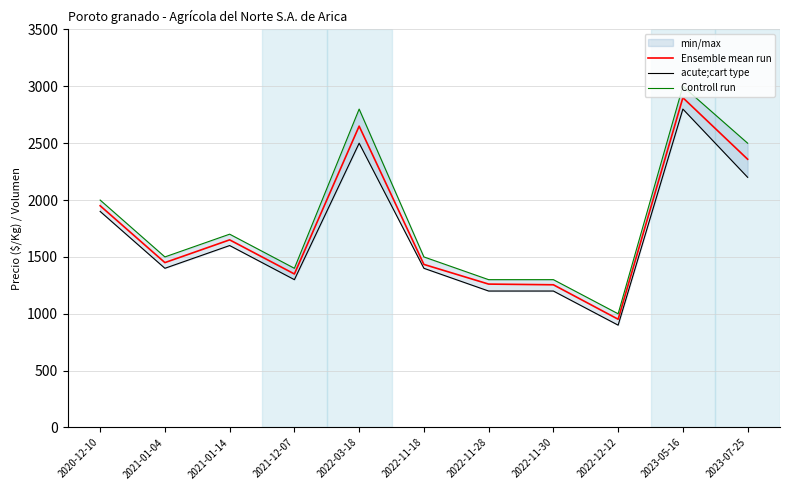

True or false: Ensemble mean run and acute;cart type cross at least once.

False